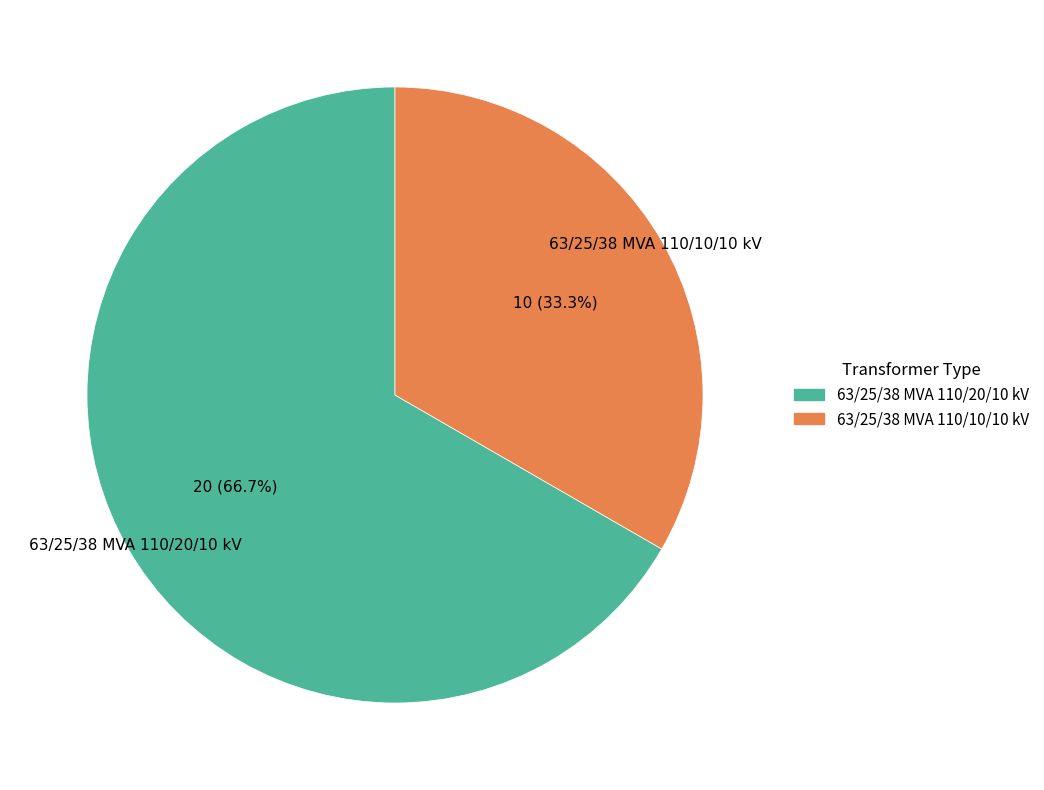

Which slice is the smallest?

63/25/38 MVA 110/10/10 kV